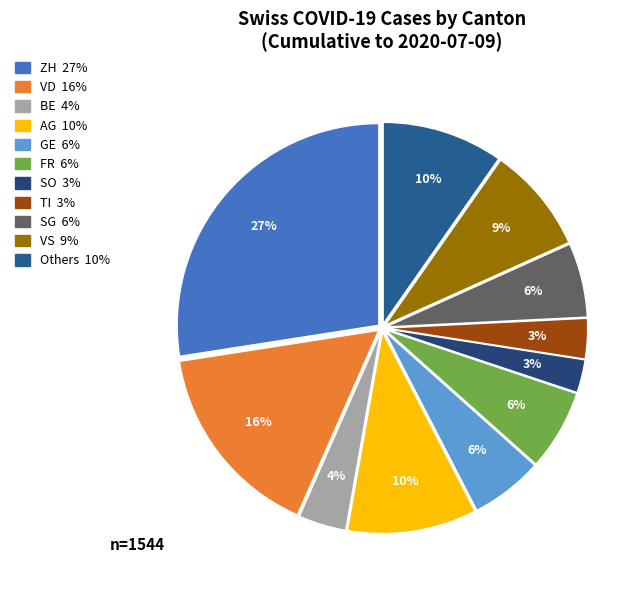

Which category has the biggest portion of the pie?

ZH